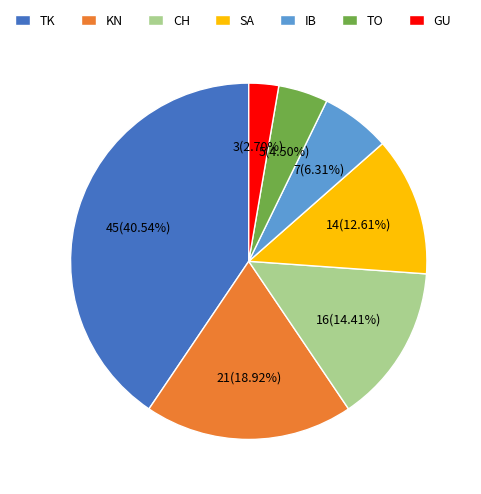

Combined, do CH and SA account for over 50%?

No